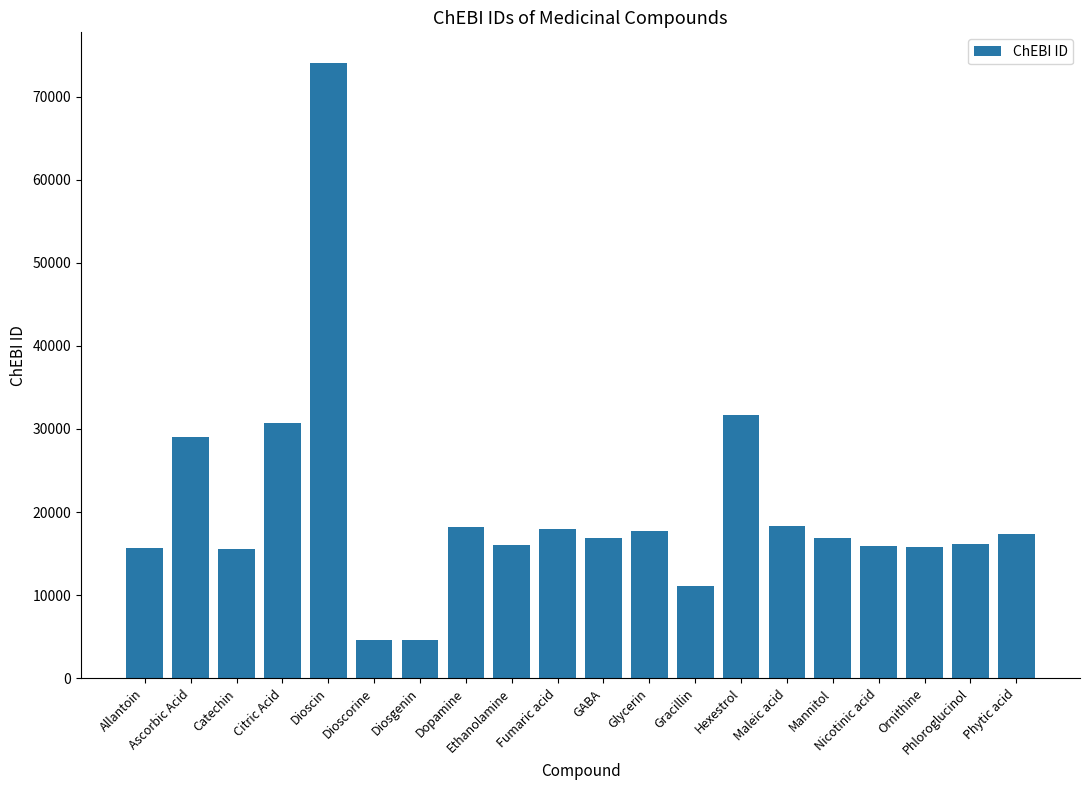

What is the average value?

20228